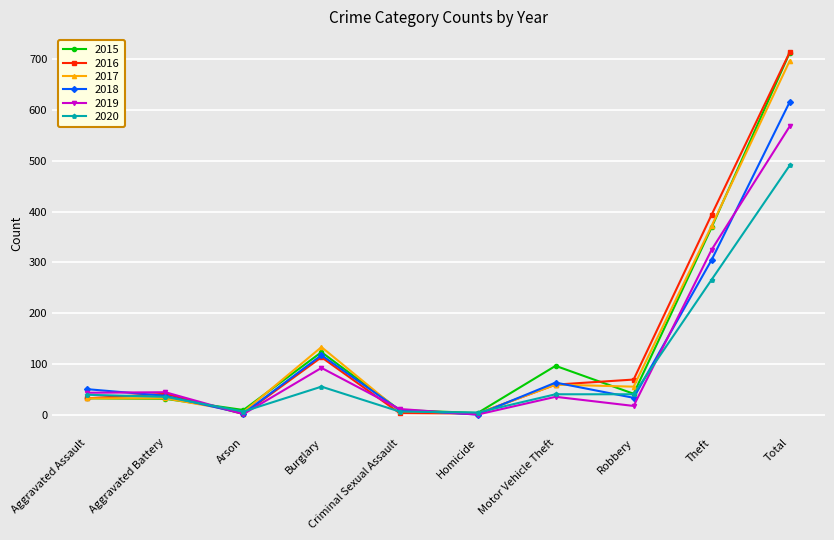

Which series has the largest range (max minus min)?

2016